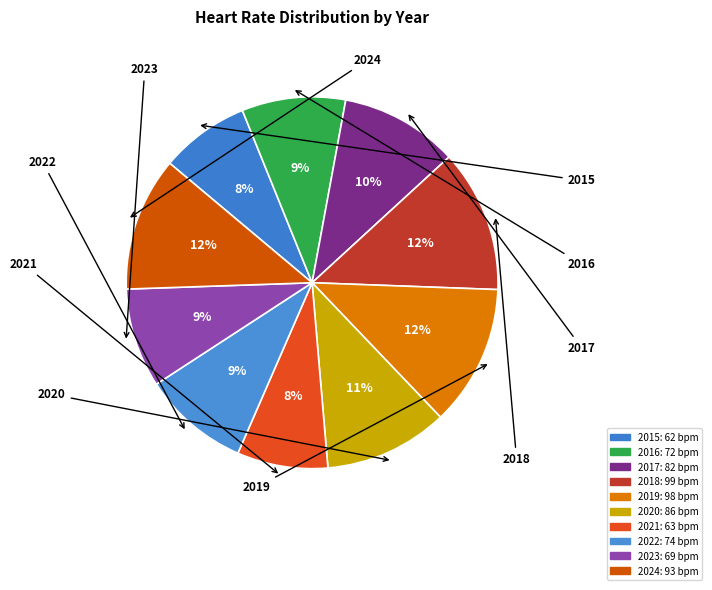

Count the number of slices in the pie.

10